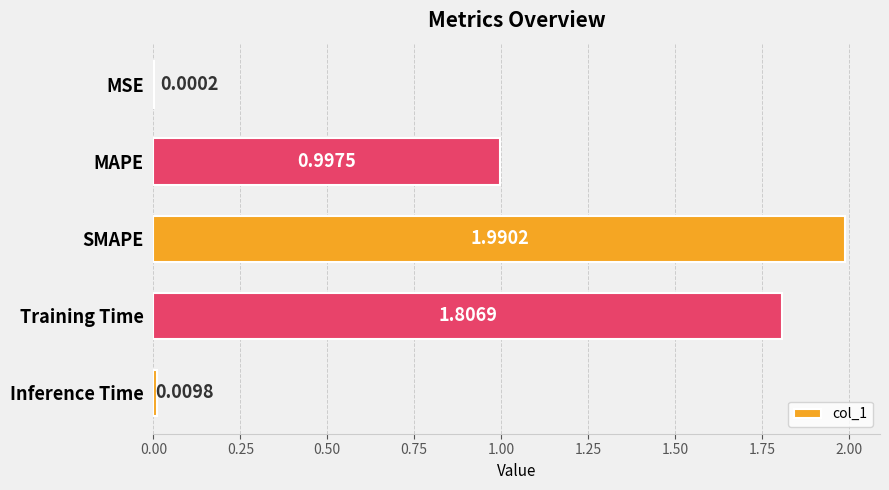

At which label is the value closest to 0?

MSE